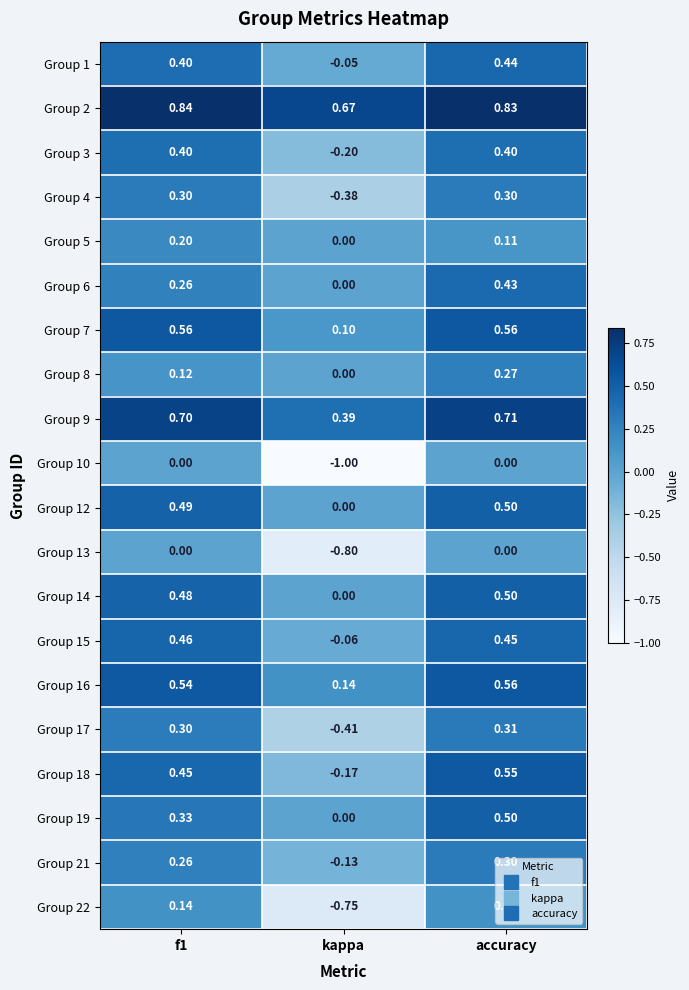

At how many categories does at least one series exceed 0?

3